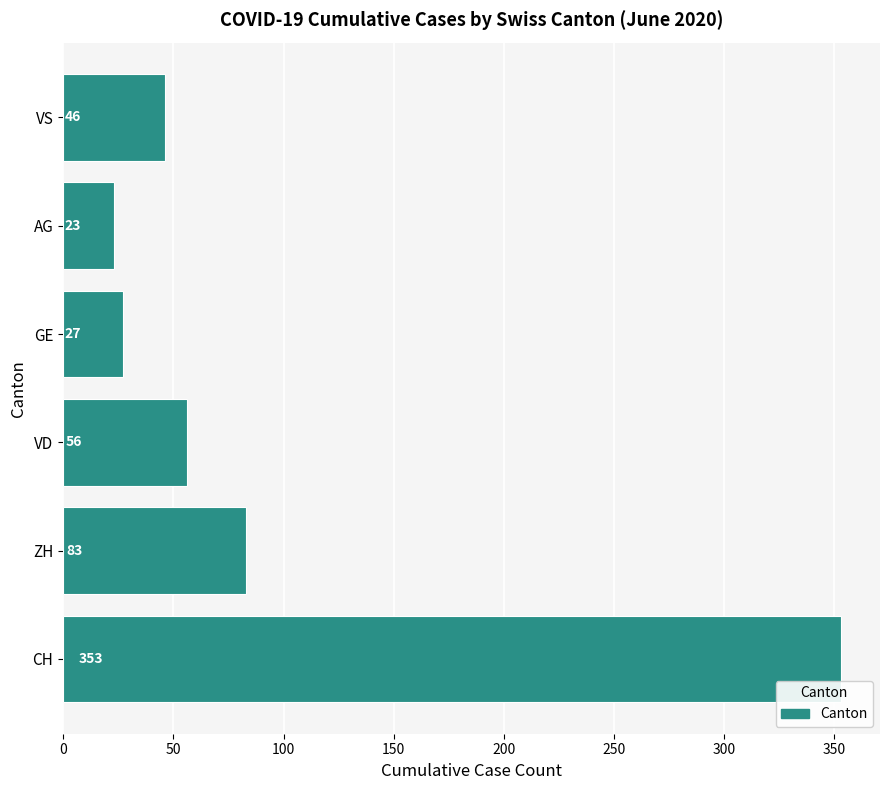

Reading bottom to top, transcribe all the data shown in this chart.

353	83	56	27	23	46